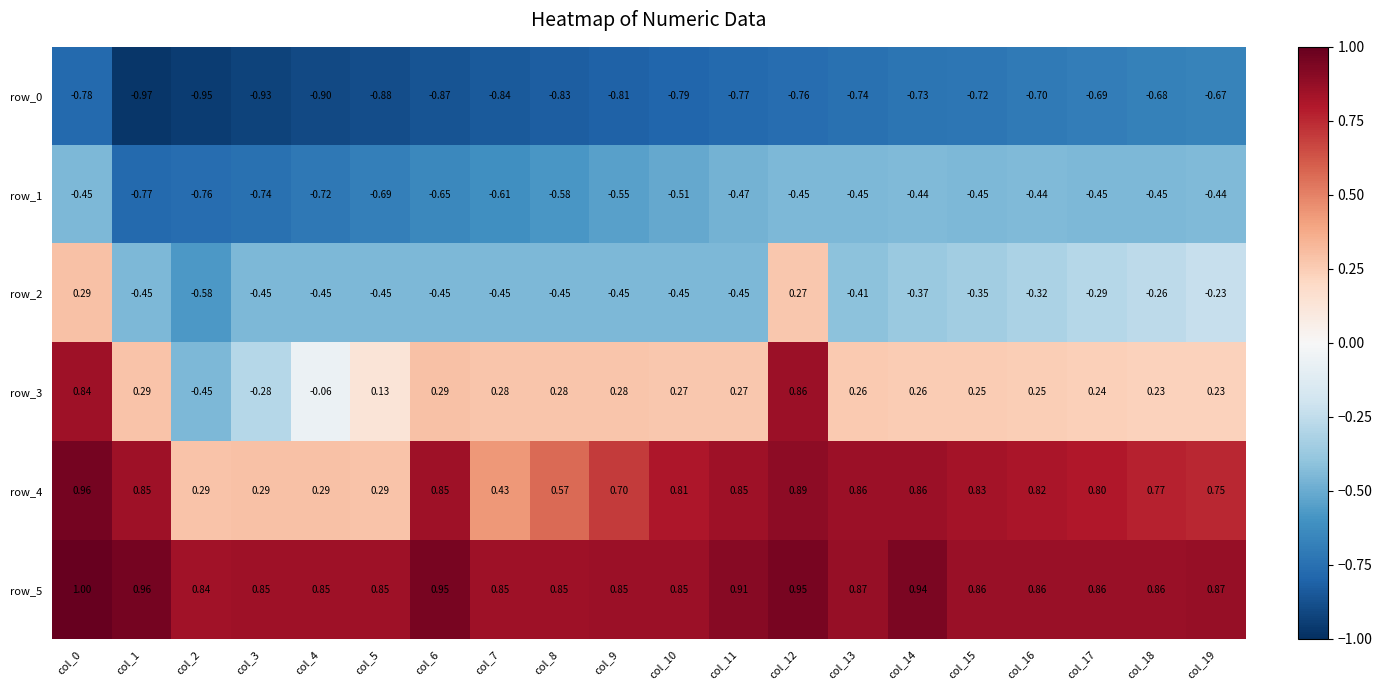

Is the value of row_3 at col_10 greater than the value of row_5 at col_15?

No